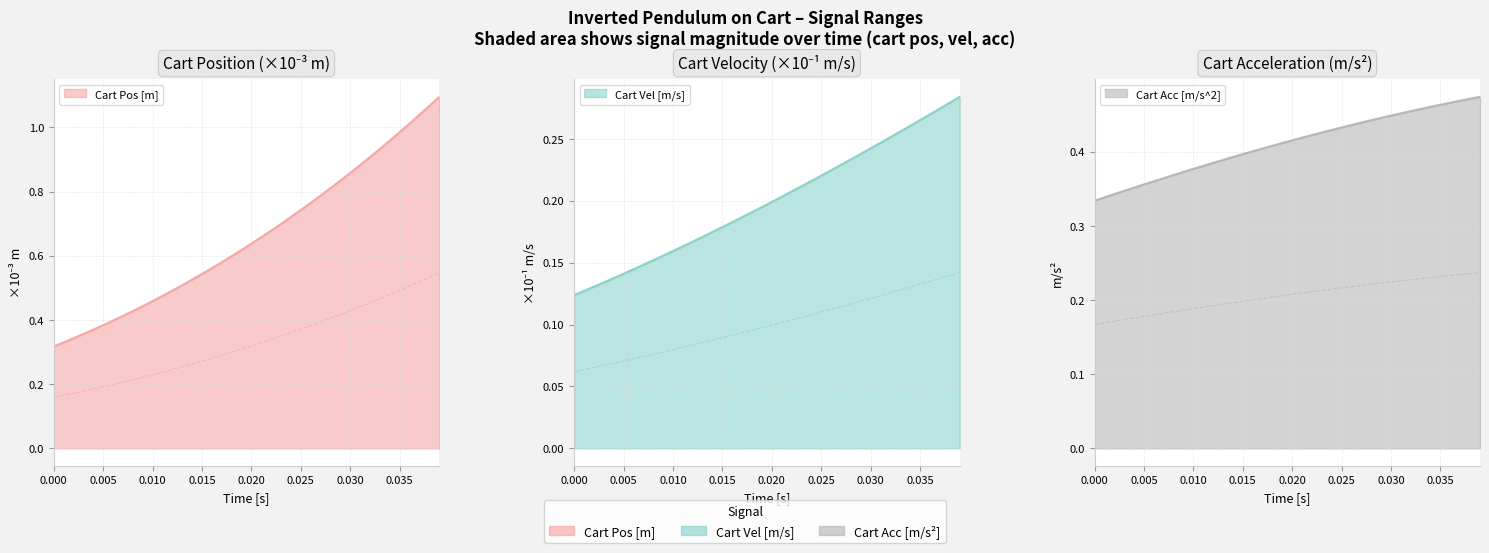

How many distinct data groups are displayed?

3